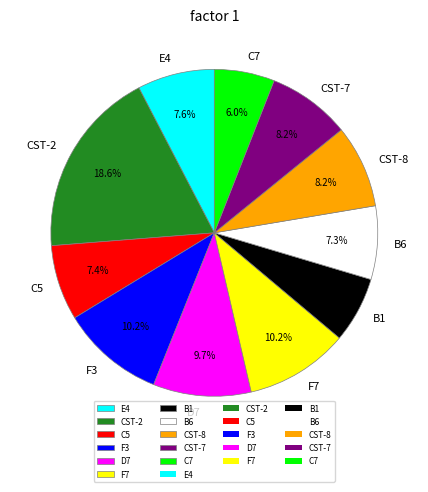

Does any single category account for the majority?

No